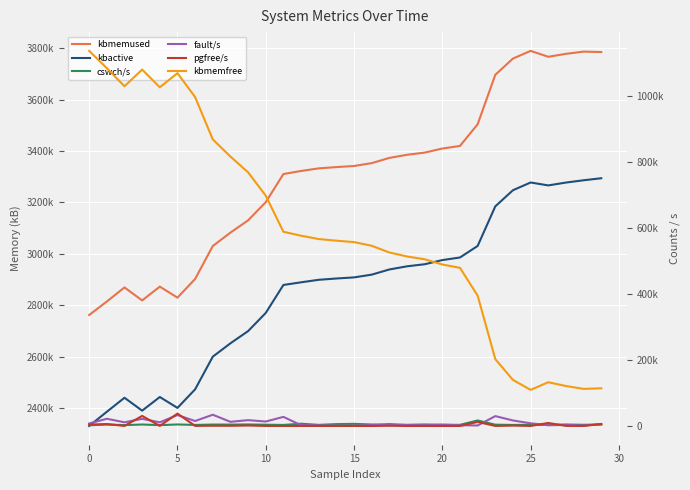

True or false: cswch/s and kbmemused intersect in this chart.

False